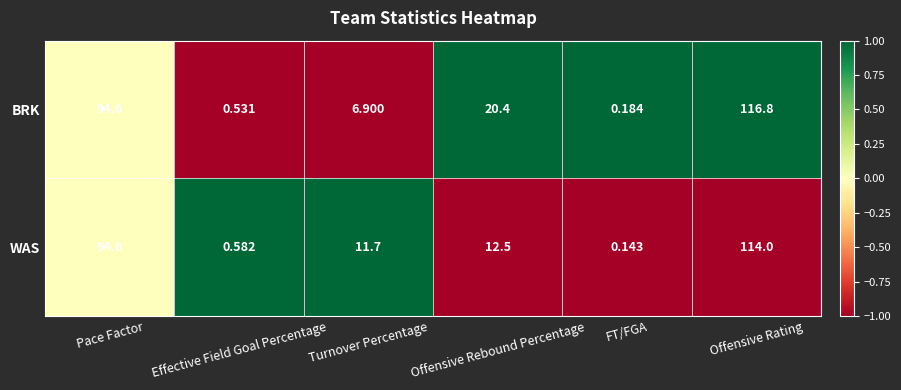

Which series has the largest range (max minus min)?

BRK